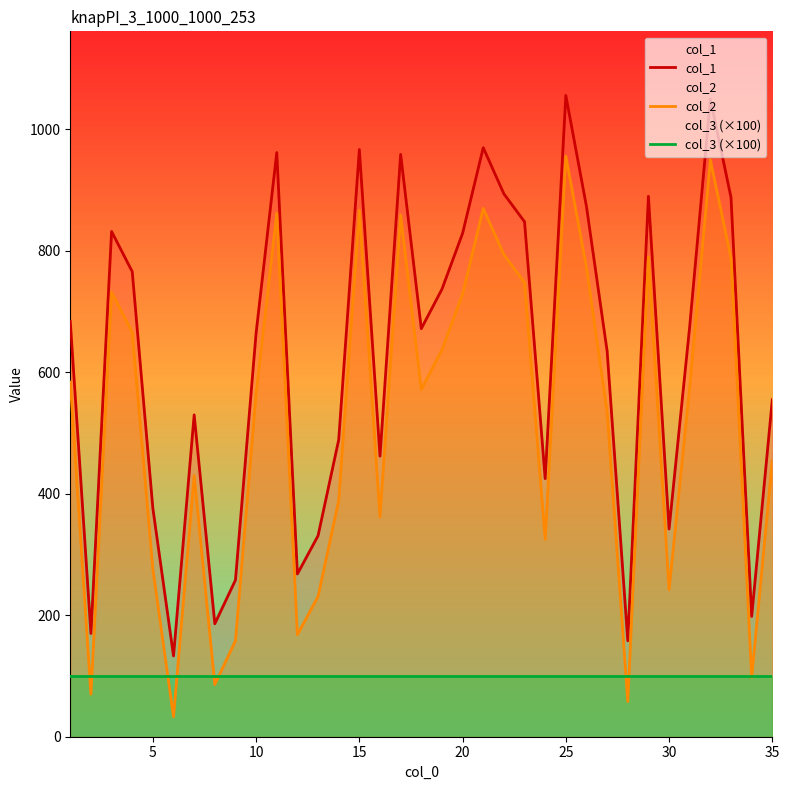

What is the difference between the highest and lowest values at 5?

276